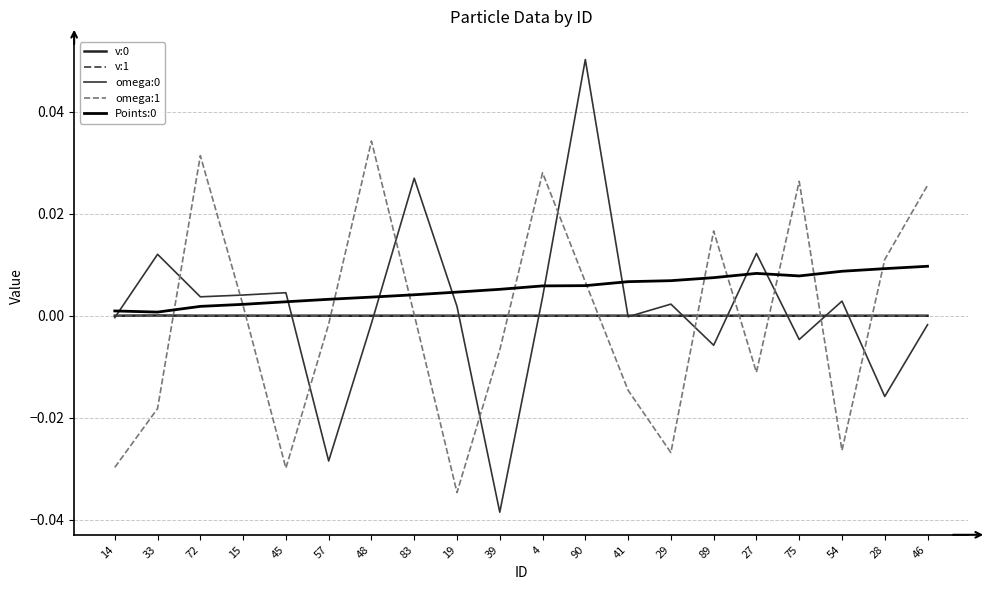

What is the label of the 13th point from the left?

41